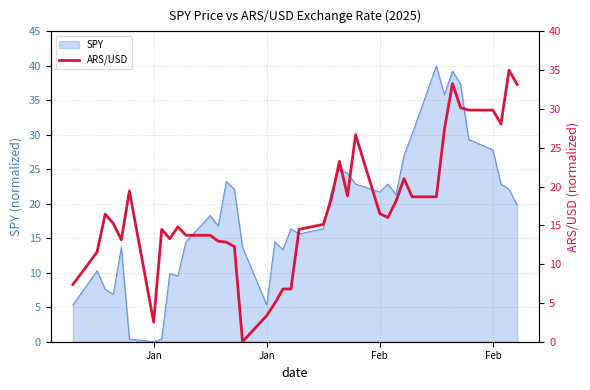

Reading left to right, what are all the values shown in this chart?

7.4	11.6	16.5	15.2	13.1	19.4	2.5	14.5	13.3	14.8	13.7	13.7	13.0	12.8	12.3	0.0	3.4	5.0	6.8	6.8	14.5	15.1	18.4	23.2	18.8	26.7	16.5	16.0	18.1	21.0	18.7	18.7	27.4	33.3	30.2	29.9	29.9	28.1	35.0	33.2